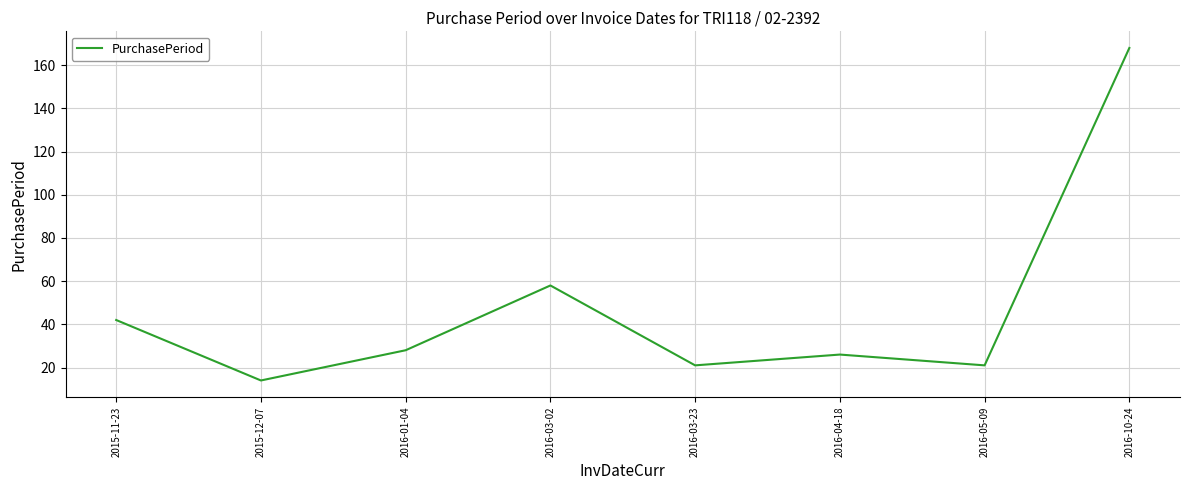

What position from the right is 2016-03-23?

4